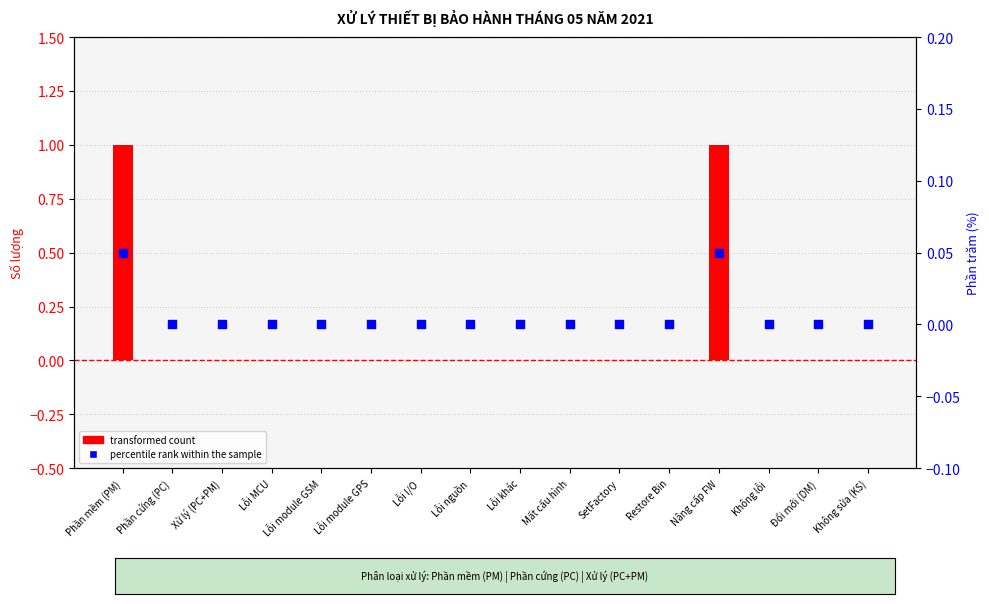

At which category is the sum across all series the highest?

Phần mềm (PM)